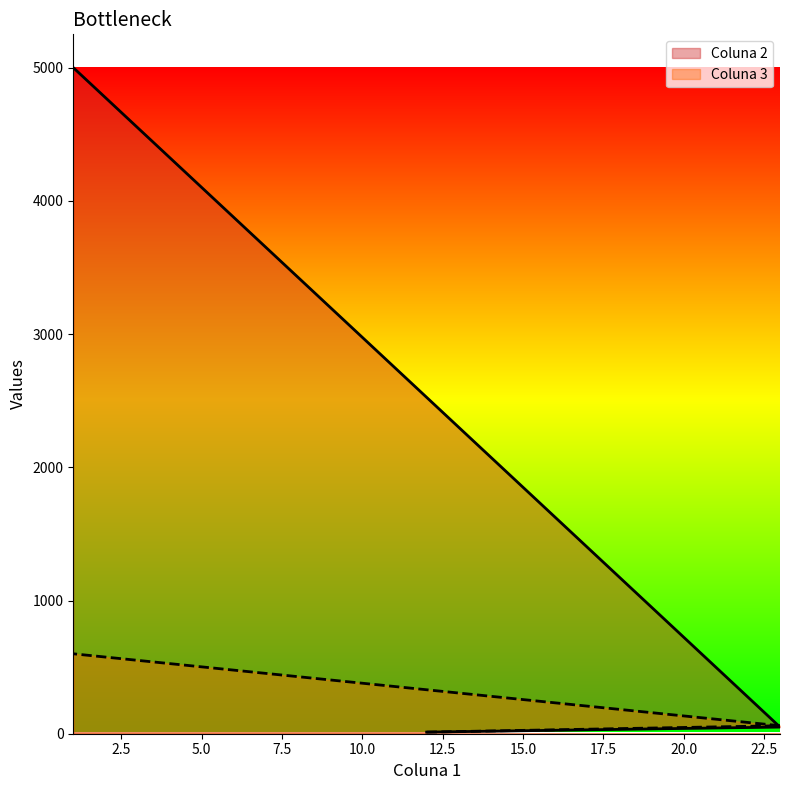

Is the value of Coluna 2 at 12 greater than the value of Coluna 3 at 23?

No